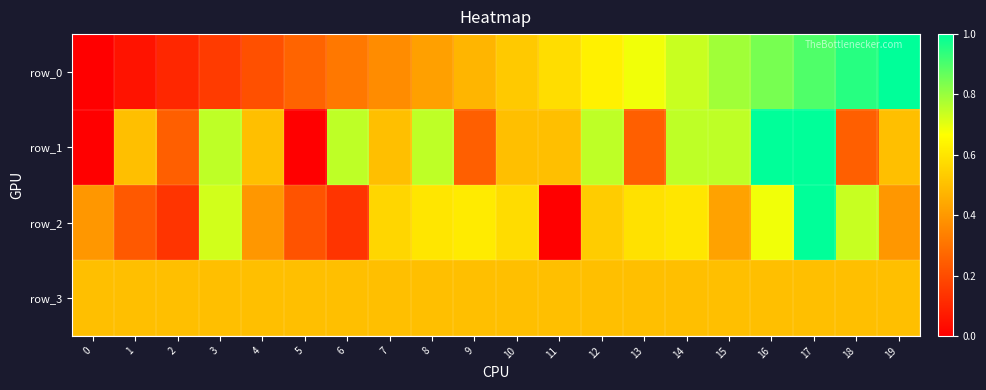

What is the difference between the maximum and second lowest values in the row_1 series?

1.0